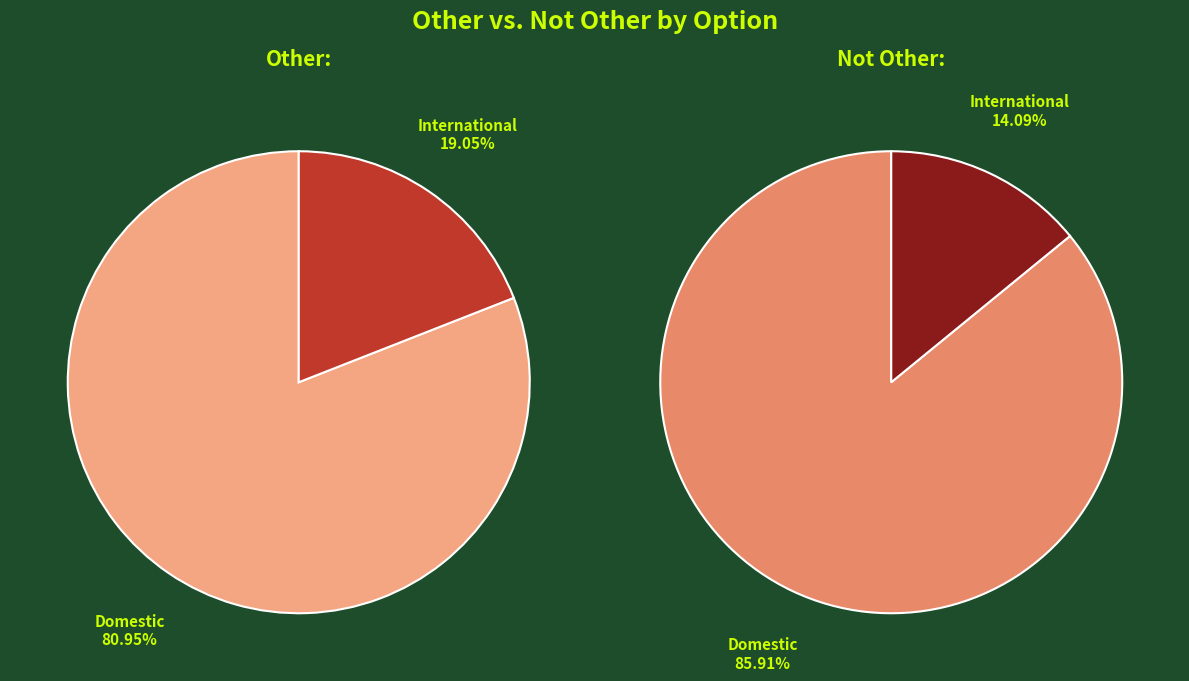

What is the largest slice in the pie chart?

Domestic